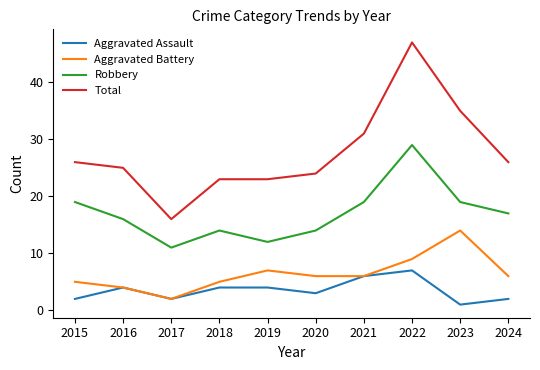

At which category is the sum across all series the highest?

2022